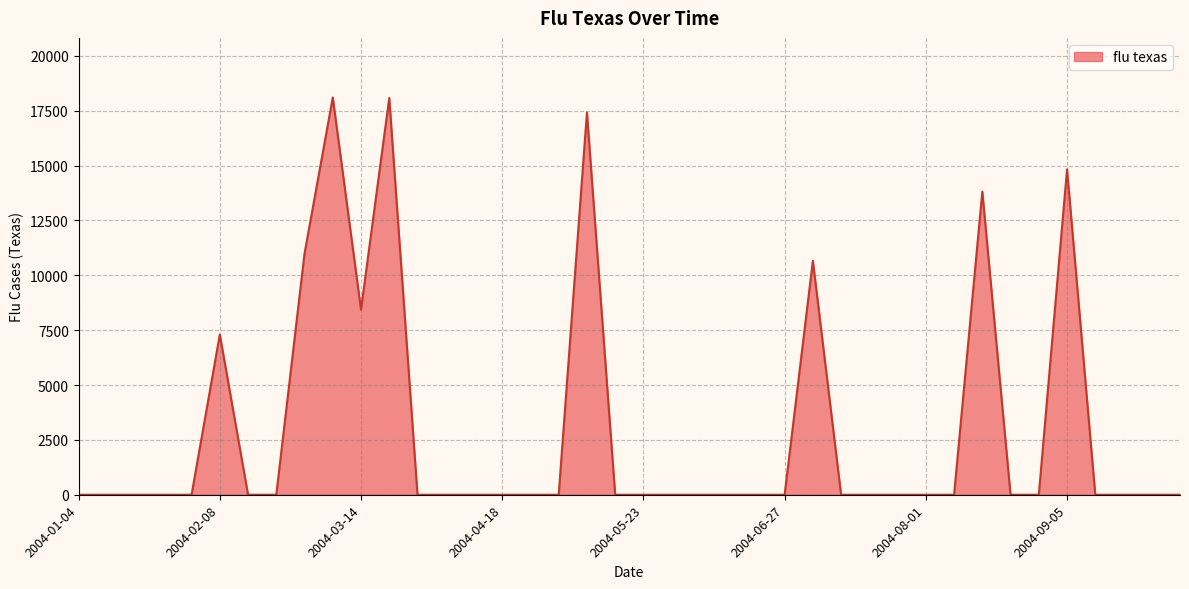

What is the difference between the maximum and second lowest values?

18104.1